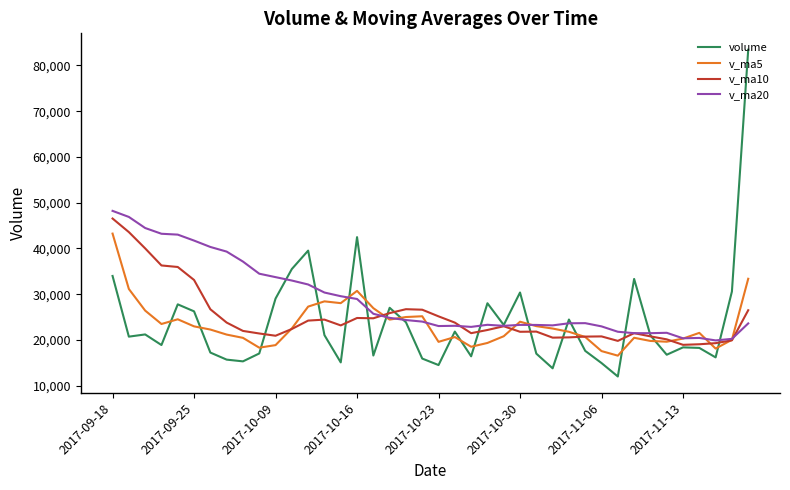

Which series has the largest range (max minus min)?

volume